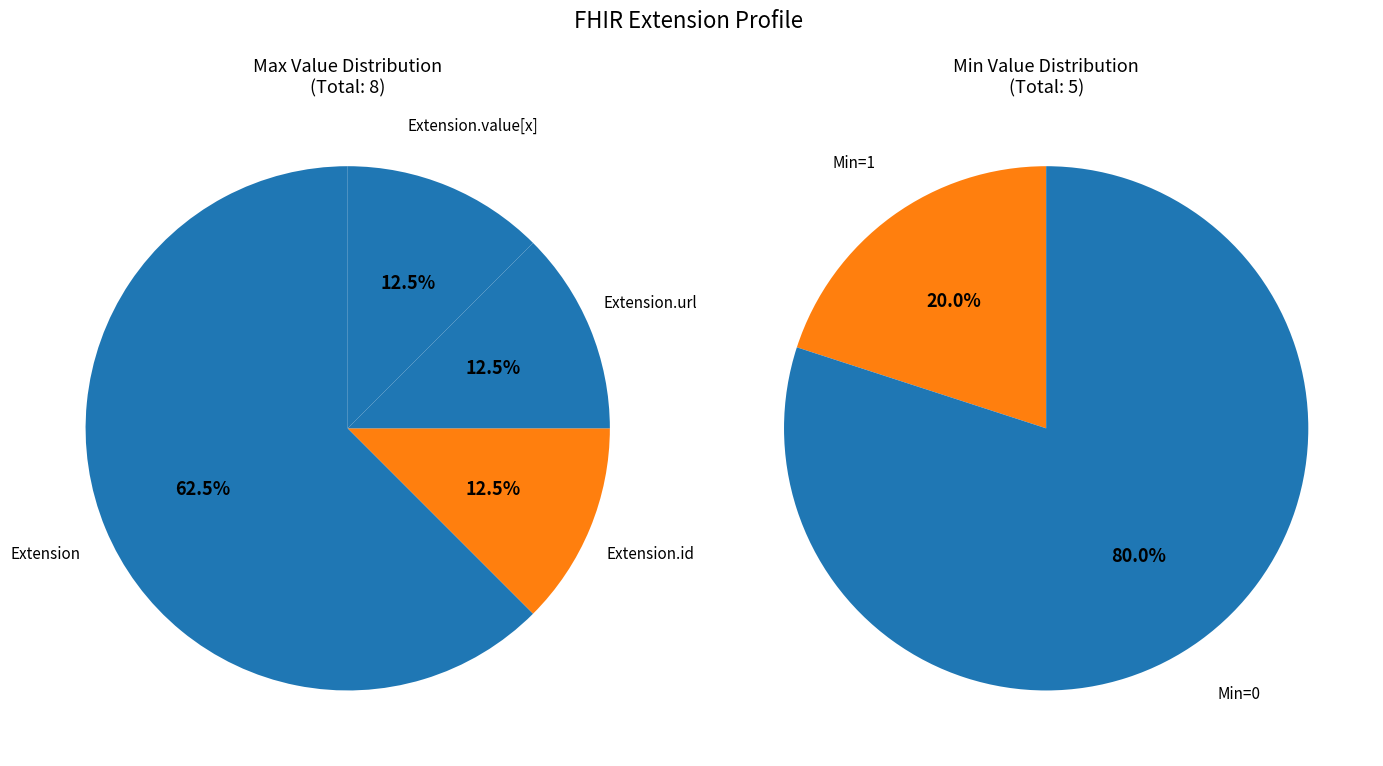

Is there a majority slice in this chart?

Yes